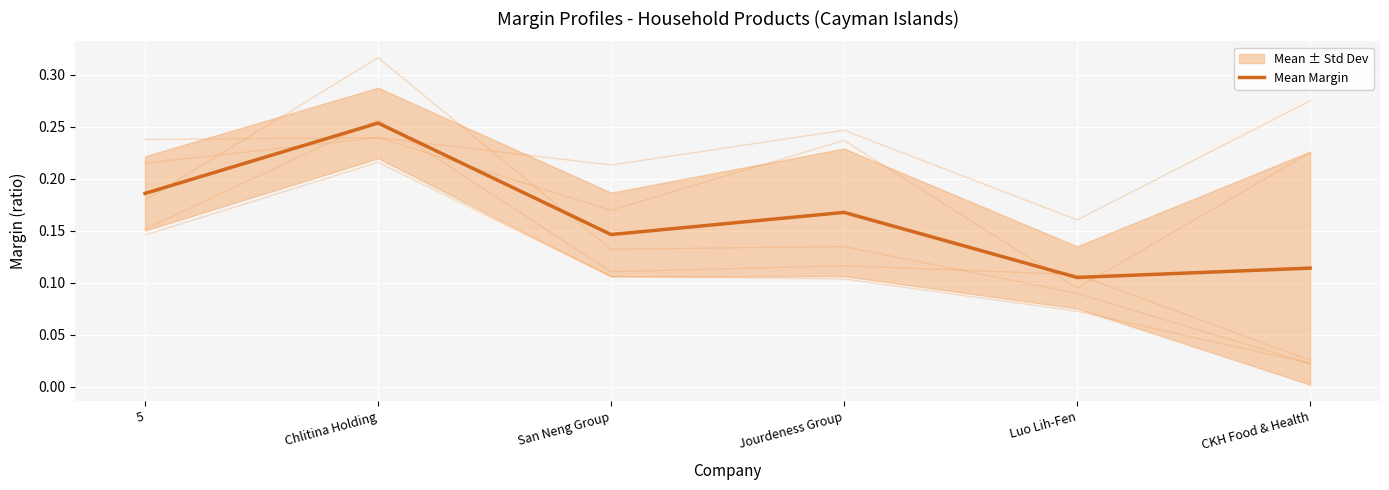

List the labels in order of value, smallest first.

Luo Lih-Fen, CKH Food & Health, San Neng Group, Jourdeness Group, 5, Chlitina Holding